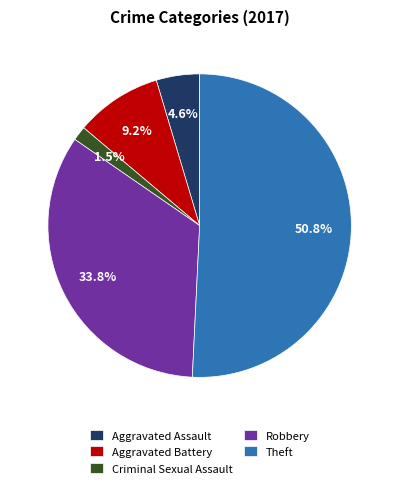

Approximately how many times larger is the value at Aggravated Battery compared to Robbery?

0.3